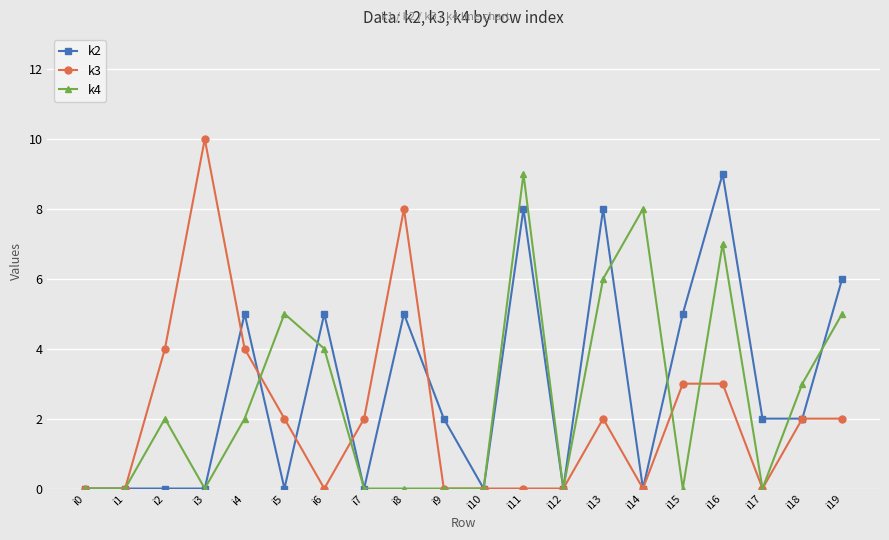

True or false: k3 has more than 2 interior local peaks.

True